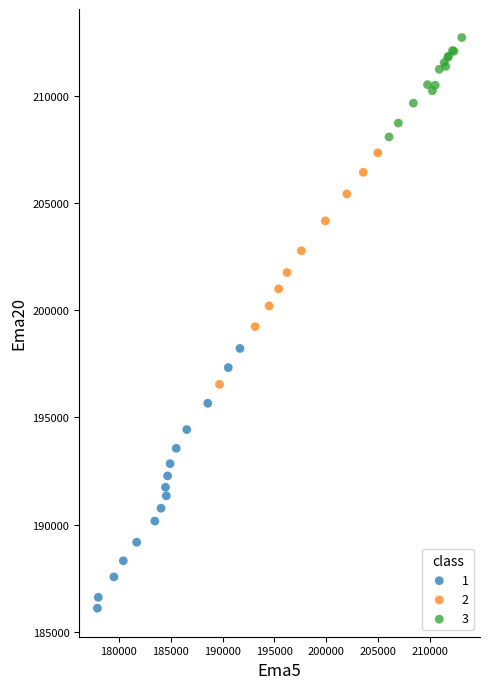

Which series reaches the maximum Y coordinate?

3